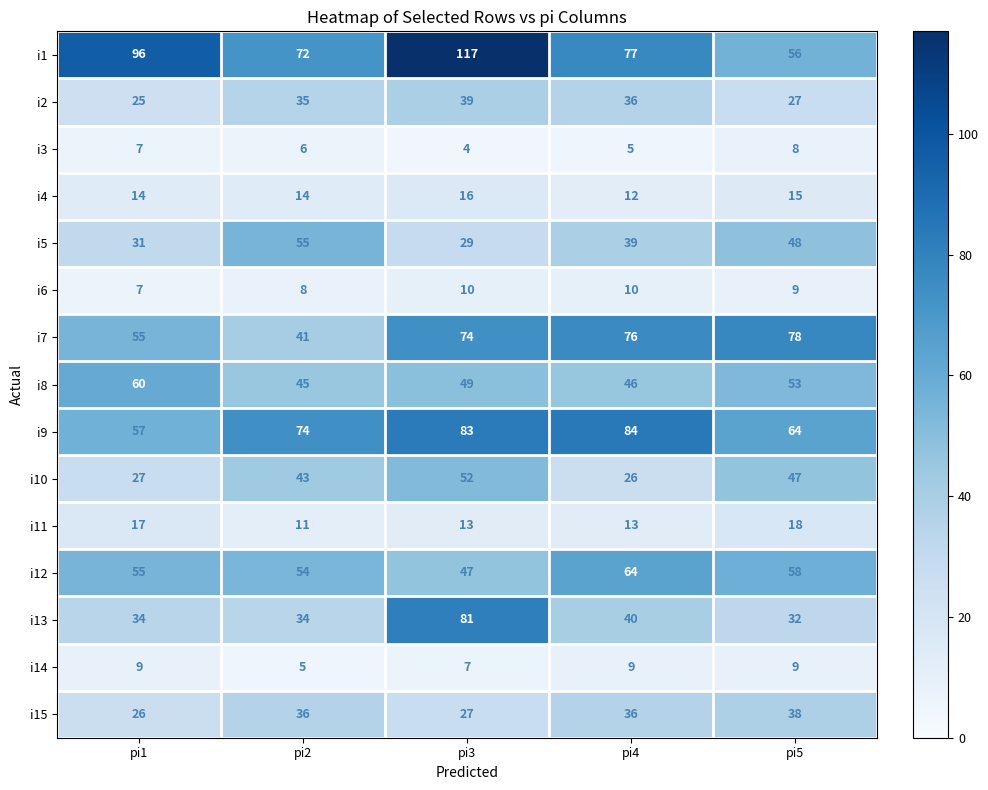

What is the sum of all i5 values?

202